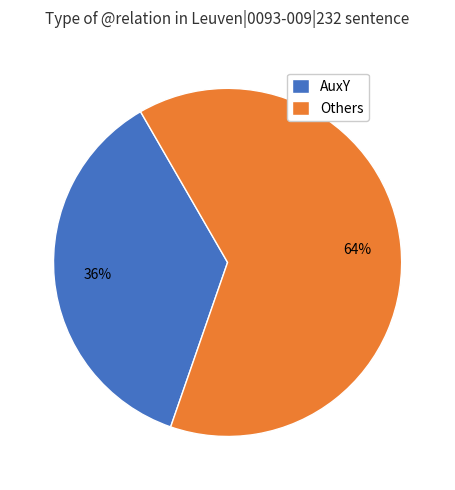

Which has a higher value, AuxY or Others?

Others